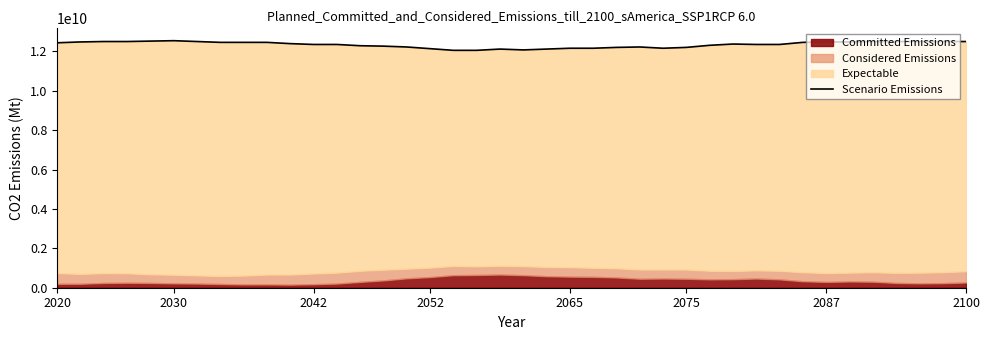

Approximately how many times larger is the value at 29 compared to 31?

1.0